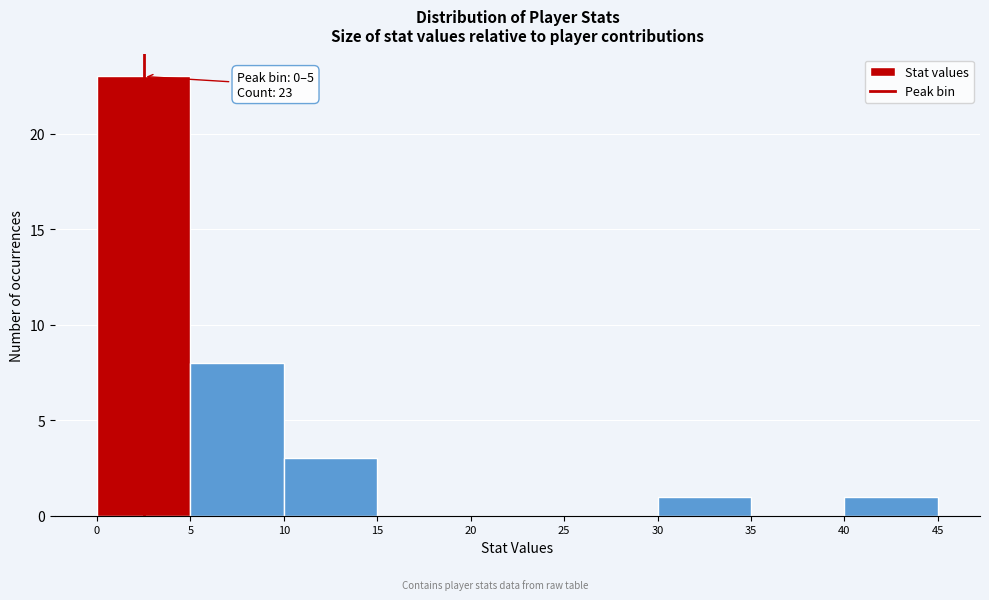

Over which range of the x-axis is the bar tallest?

0 to 5